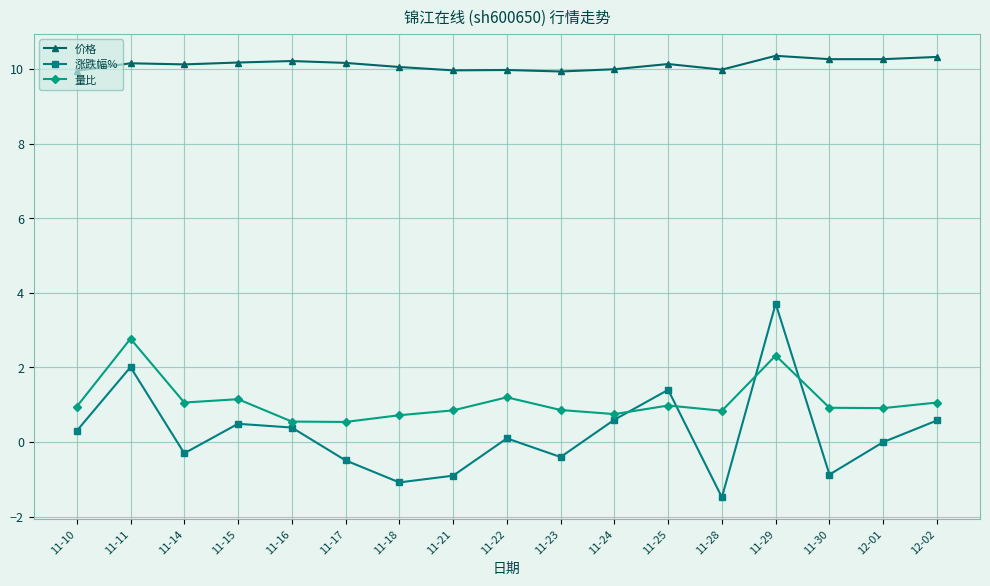

Which series has the widest spread of values?

涨跌幅%